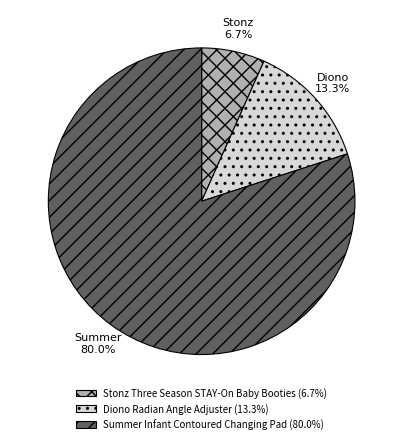

To the nearest percent, what portion does Stonz Three Season STAY-On Baby Booties represent?

7%